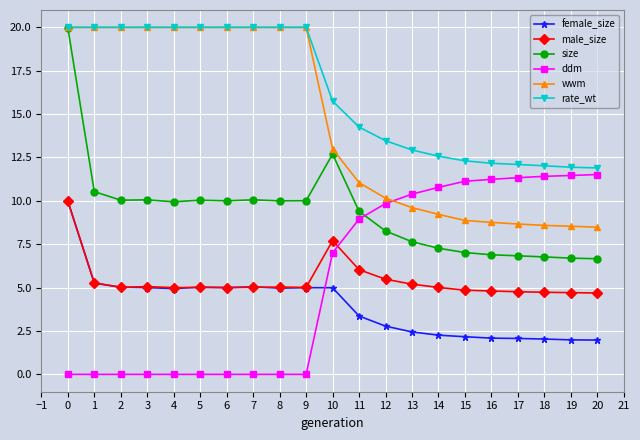

Which series has the widest spread of values?

size